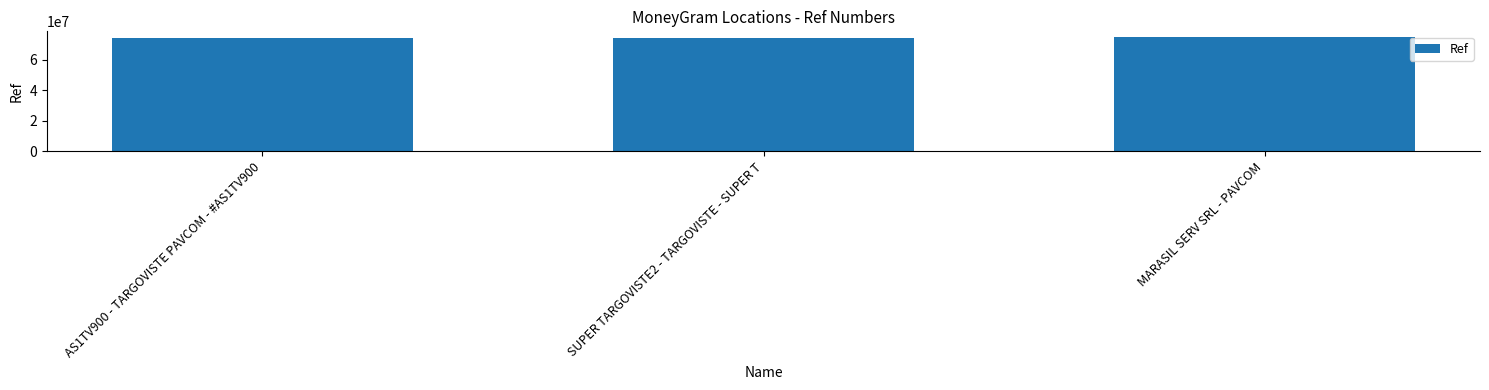

What is the minimum value shown in the chart?

74554100